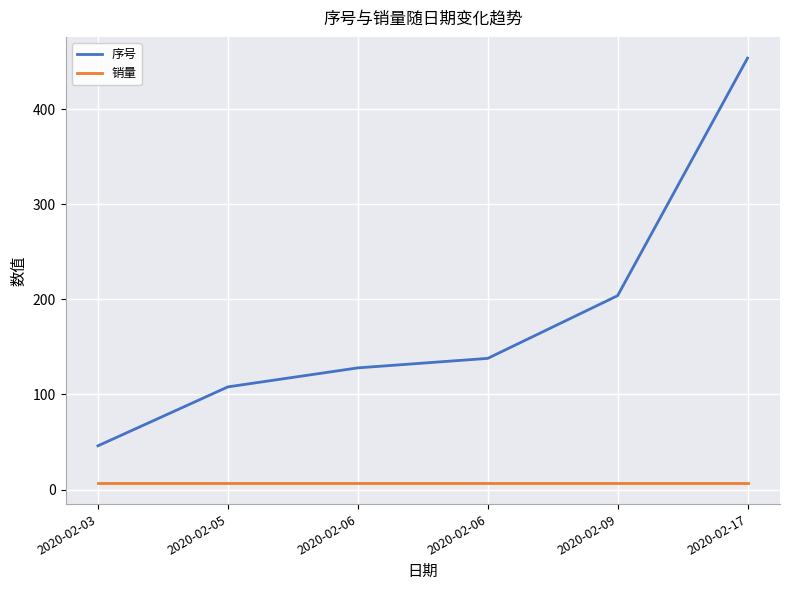

Is this an area chart (filled region under the line)?

No